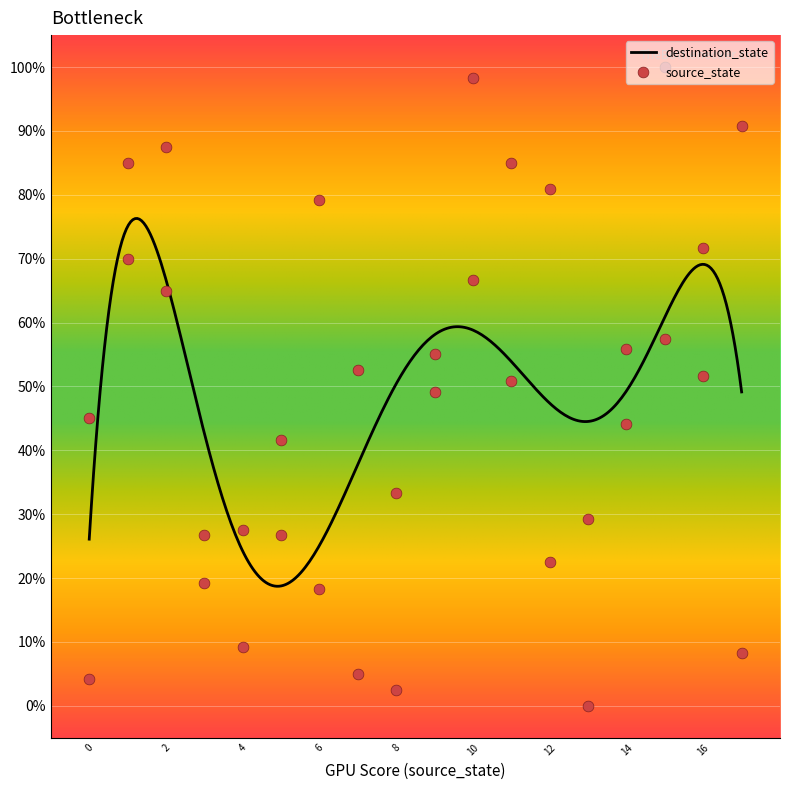

What is the maximum value for destination_state?

76.3